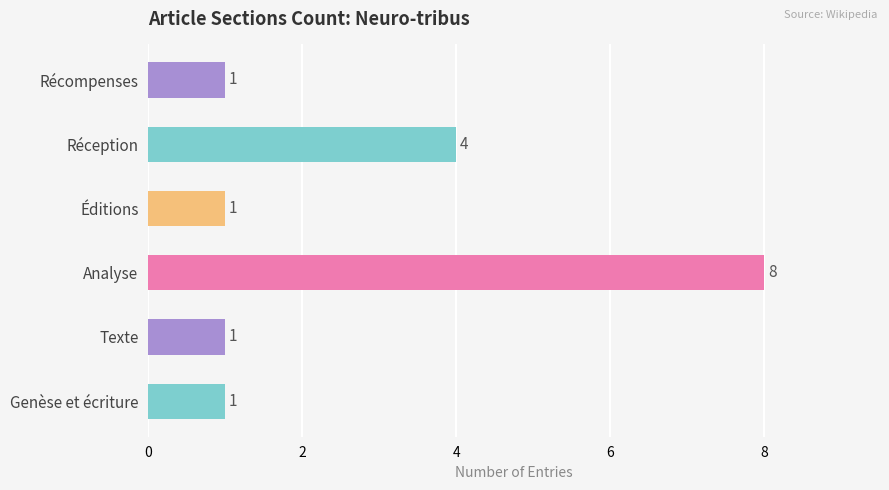

What is the sum of the values at Analyse and Texte?

9